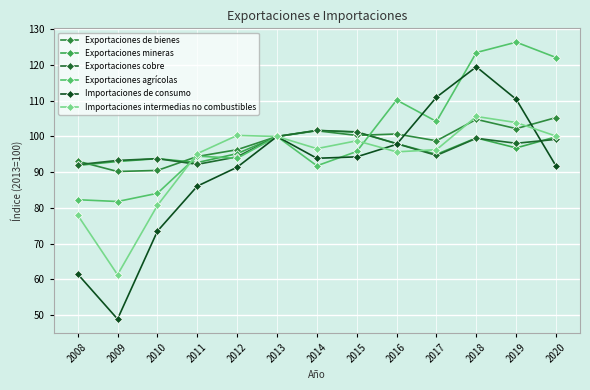

True or false: Importaciones de consumo has a value of 73.5 at 2010.

True